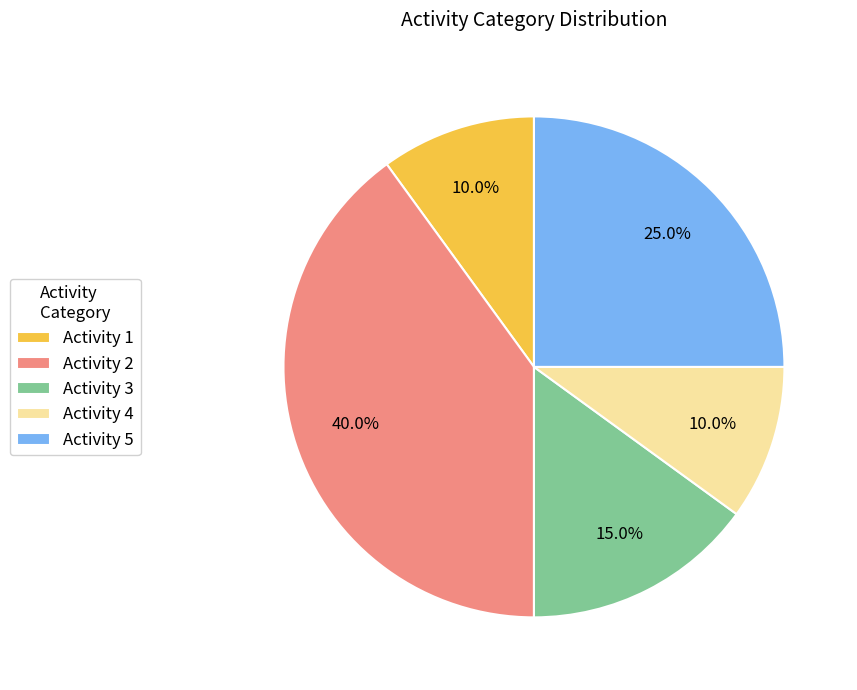

Is the sum of Activity 1 and Activity 4 greater than half?

No